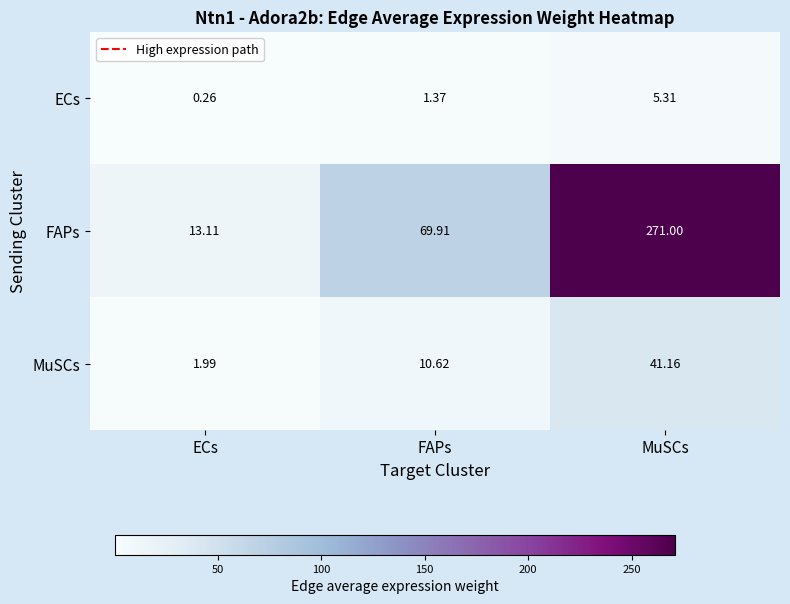

At which label is FAPs closest to 142?

FAPs